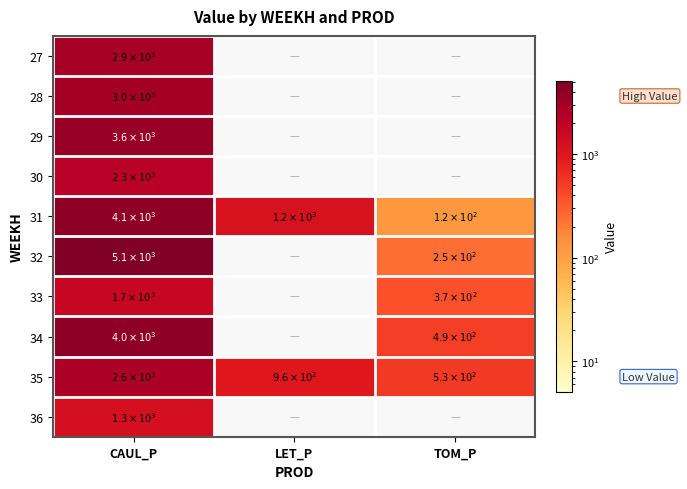

What is the maximum value shown in the chart?

5097.9